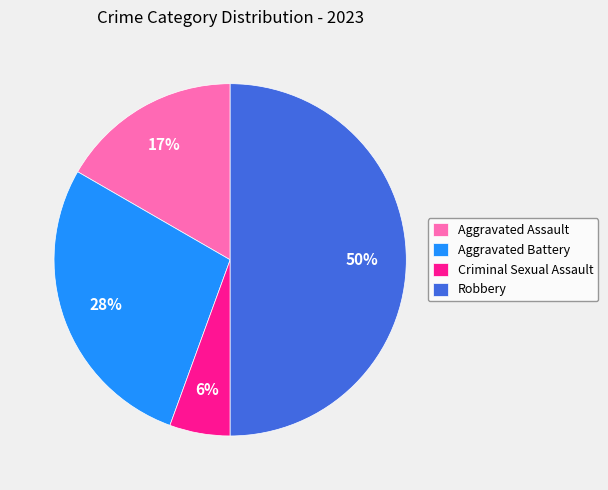

Do Robbery and Aggravated Assault together represent more than half of the pie?

Yes